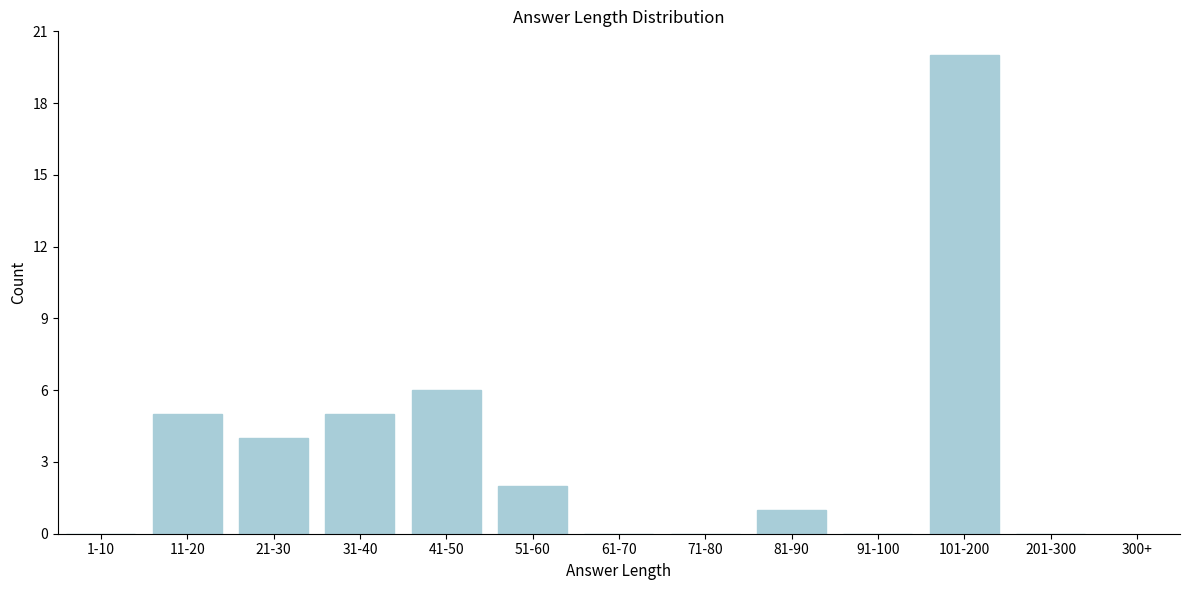

Reading left to right, list all the values displayed in this chart.

1-10=0	11-20=5	21-30=4	31-40=5	41-50=6	51-60=2	61-70=0	71-80=0	81-90=1	91-100=0	101-200=20	201-300=0